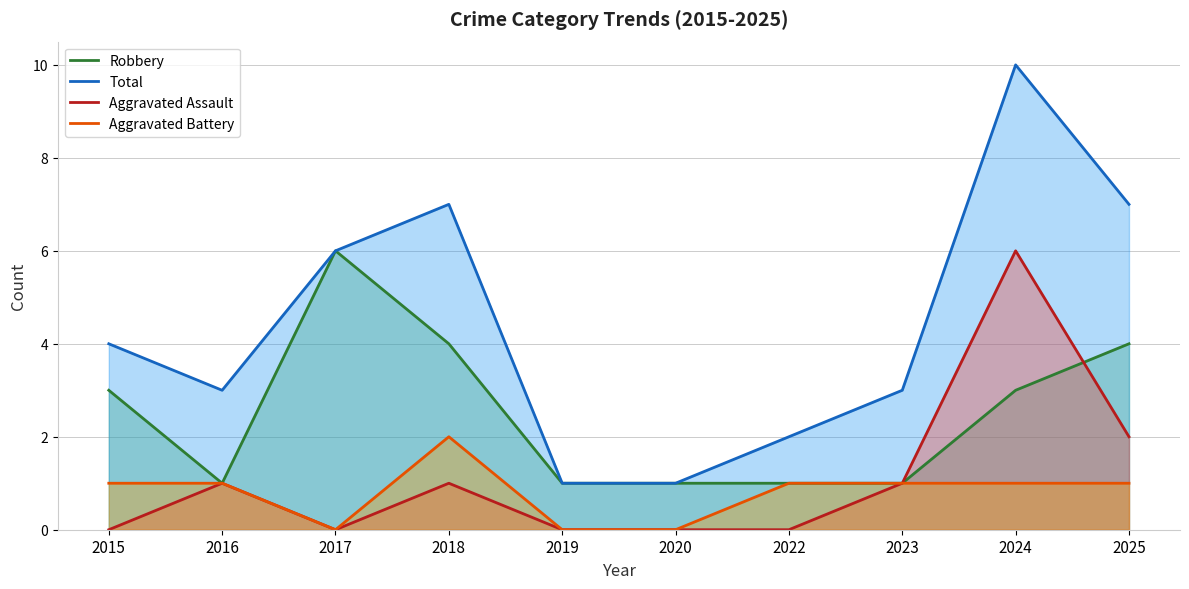

At how many categories does at least one series exceed 3?

5